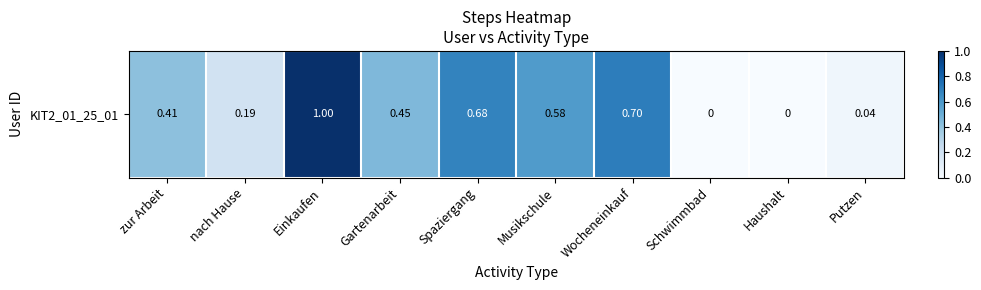

What is the average value?

0.4